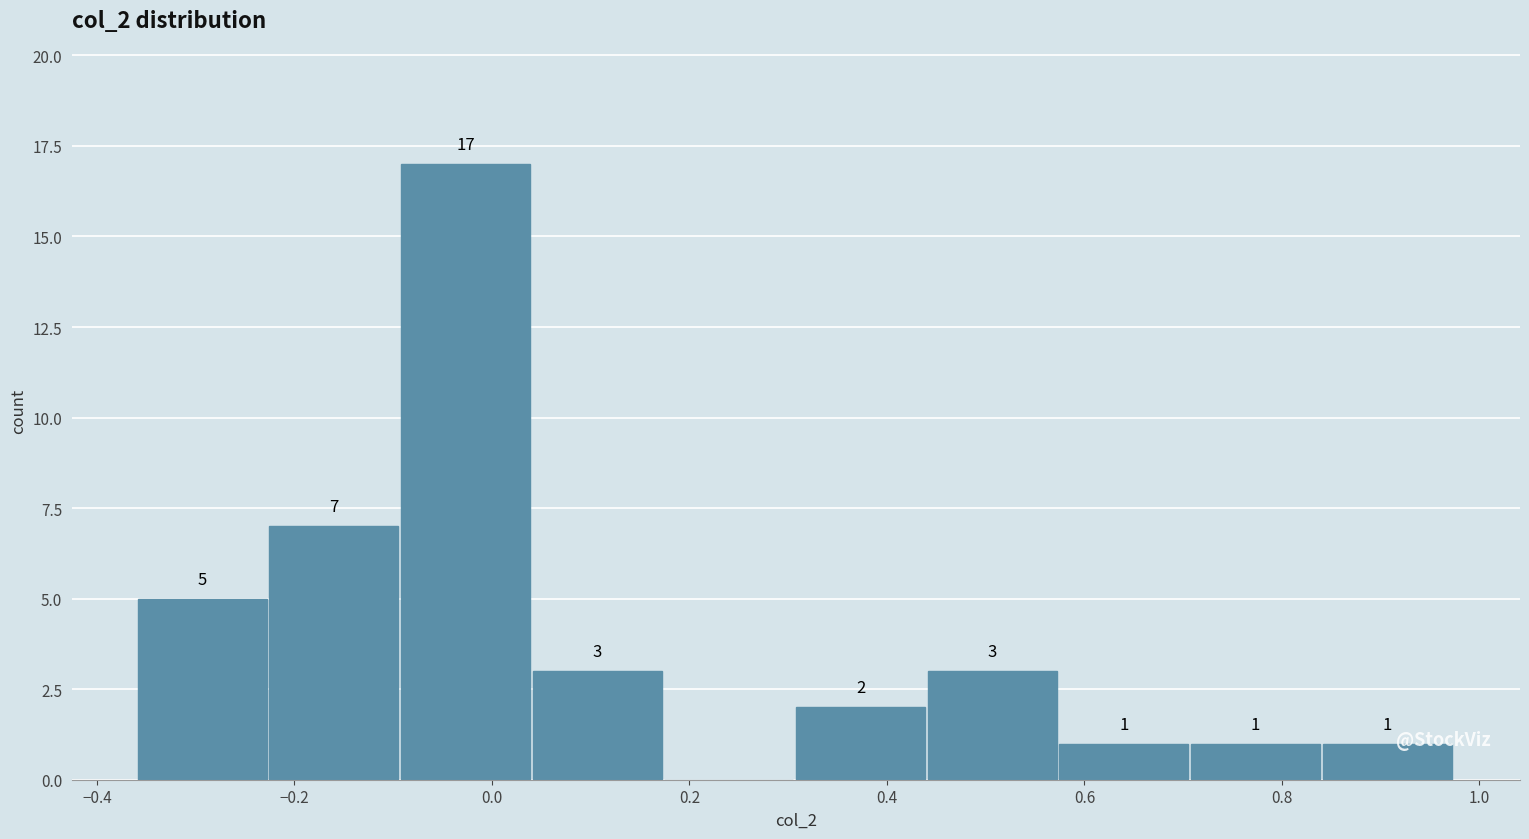

Over which range of the x-axis is the bar tallest?

-0.10 to 0.04